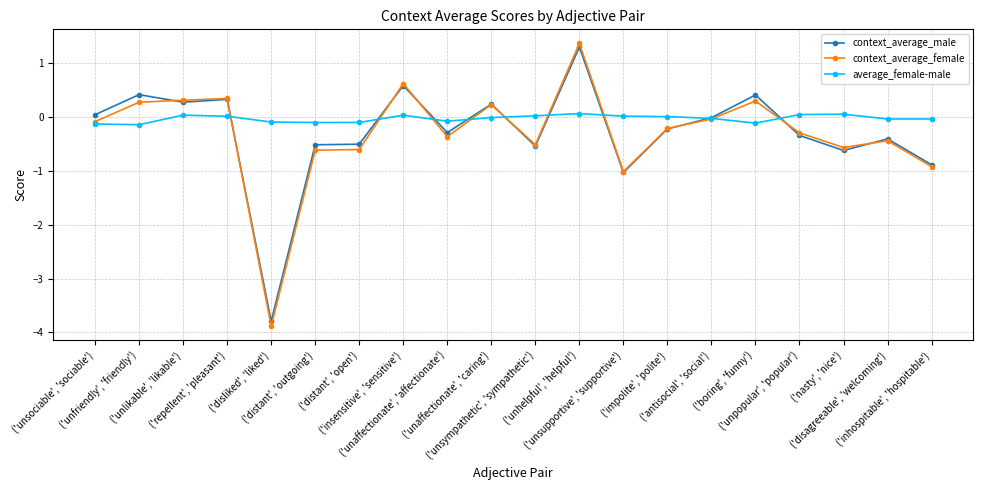

Is this an area chart (filled region under the line)?

No